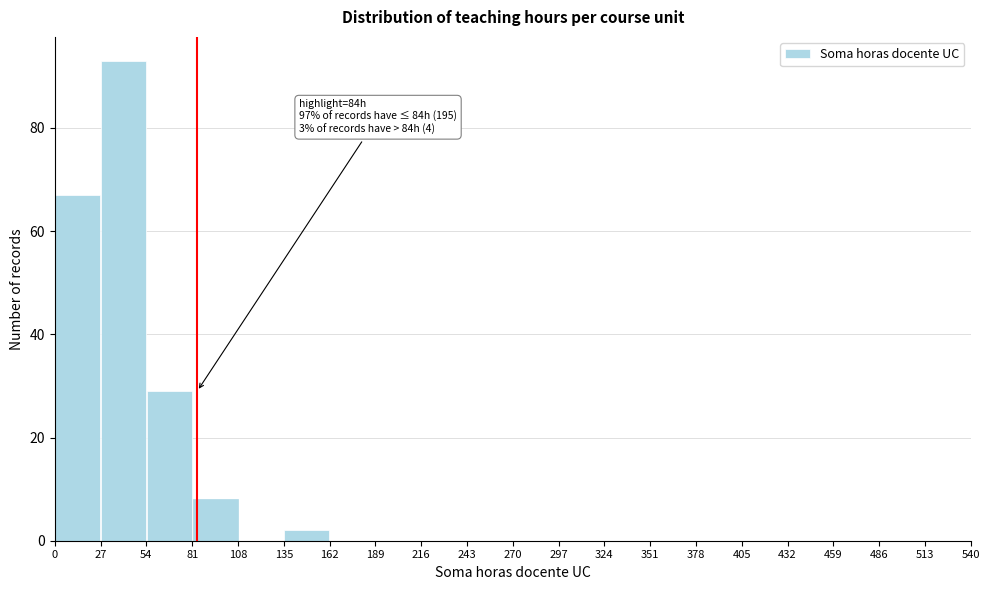

Which range on the x-axis has the tallest bar?

27 to 54